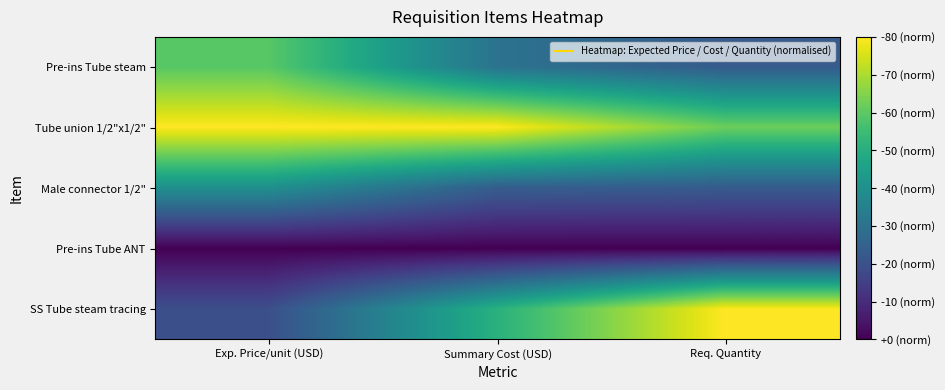

At which category does the chart reach its peak across all series?

Summary Cost (USD)